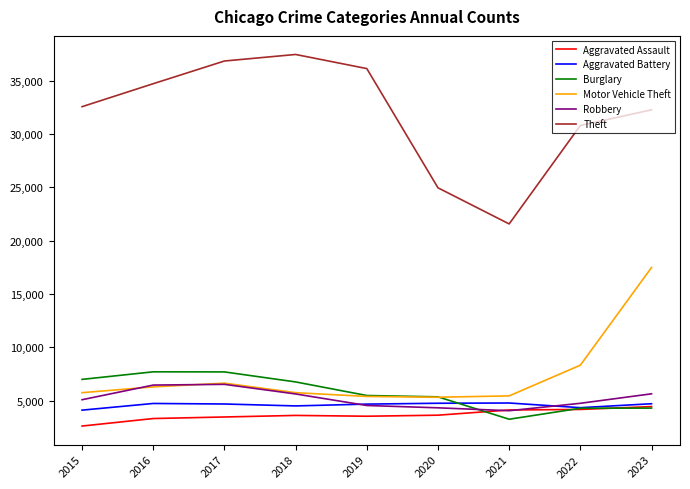

Which category has the lowest value across all series?

2015